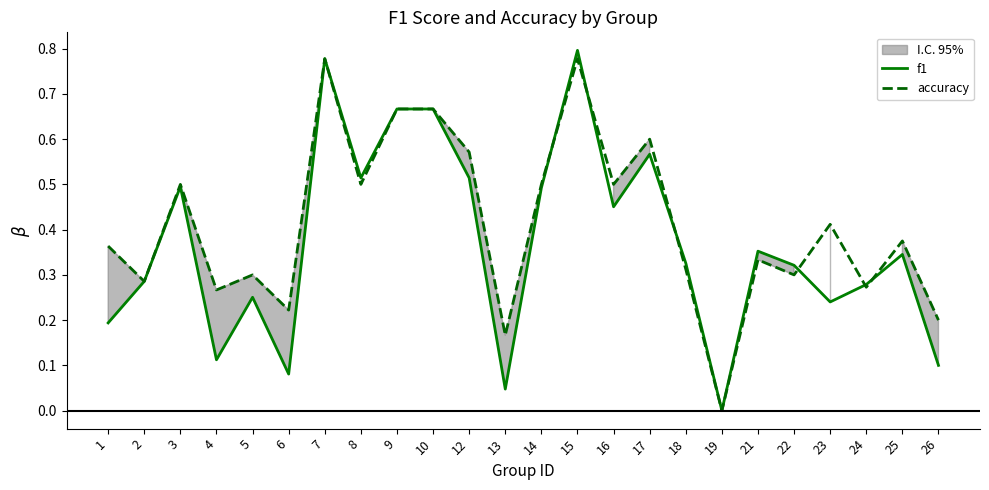

What value does the f1 series have at 25?

0.3